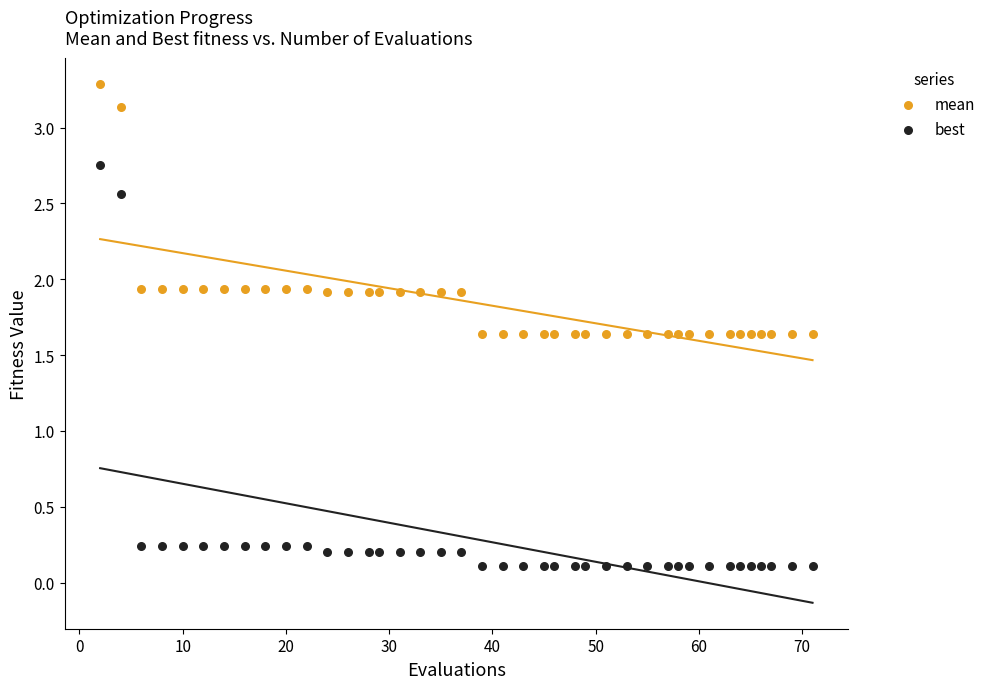

Which series contains the lowest Y value?

best